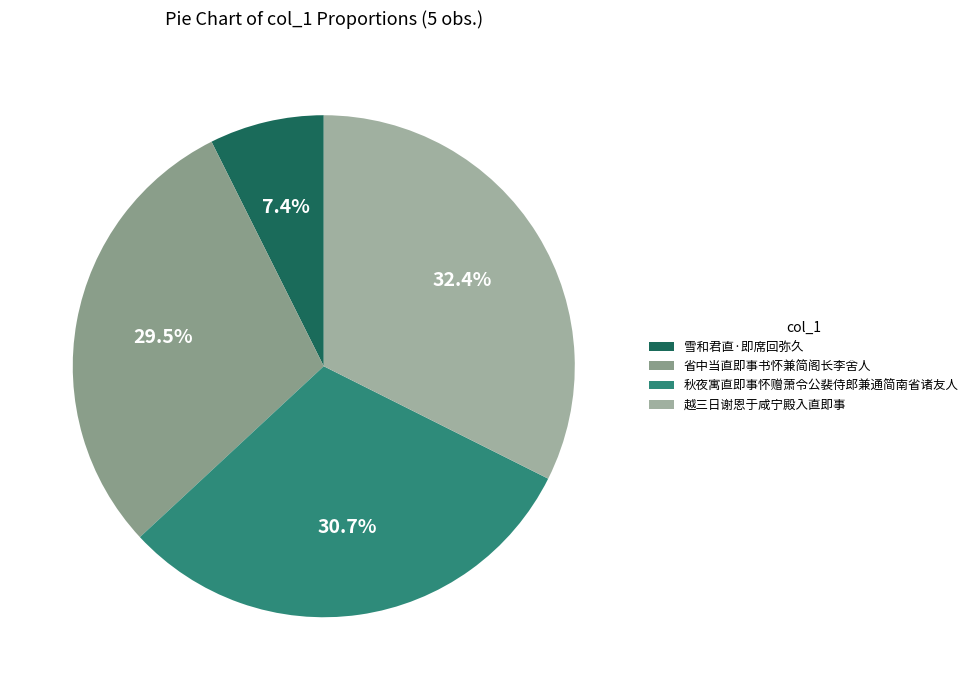

Approximately how many times larger is the value at 秋夜寓直即事怀赠萧令公裴侍郎兼通简南省诸友人 compared to 省中当直即事书怀兼简阁长李舍人?

1.0